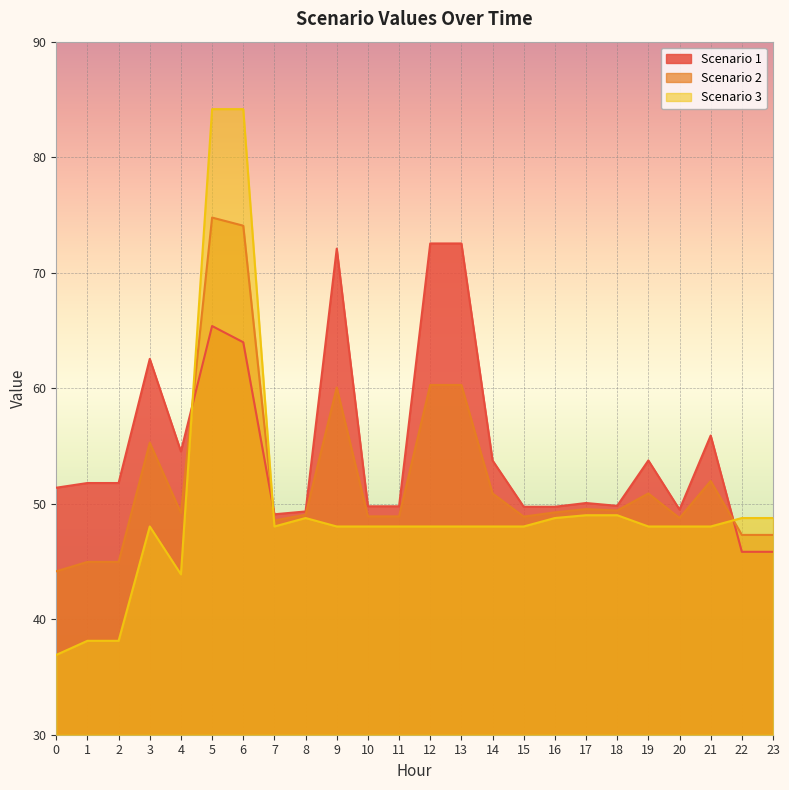

Where is the first local minimum for Scenario 3?

4